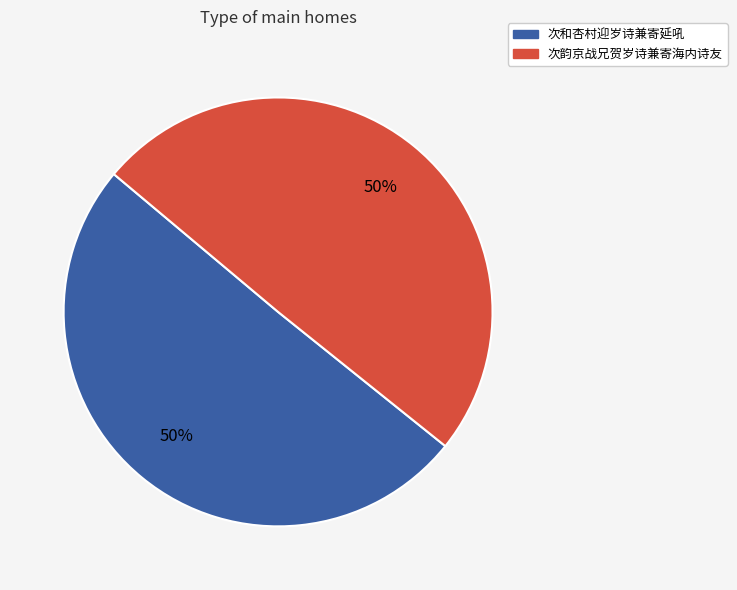

To the nearest percent, what is the combined percentage of 次韵京战兄贺岁诗兼寄海内诗友 and 次和杏村迎岁诗兼寄延吼?

100%